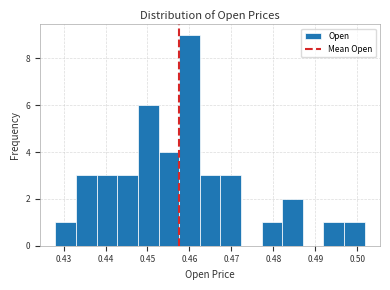

Over which range of the x-axis is the bar tallest?

0.458 to 0.462